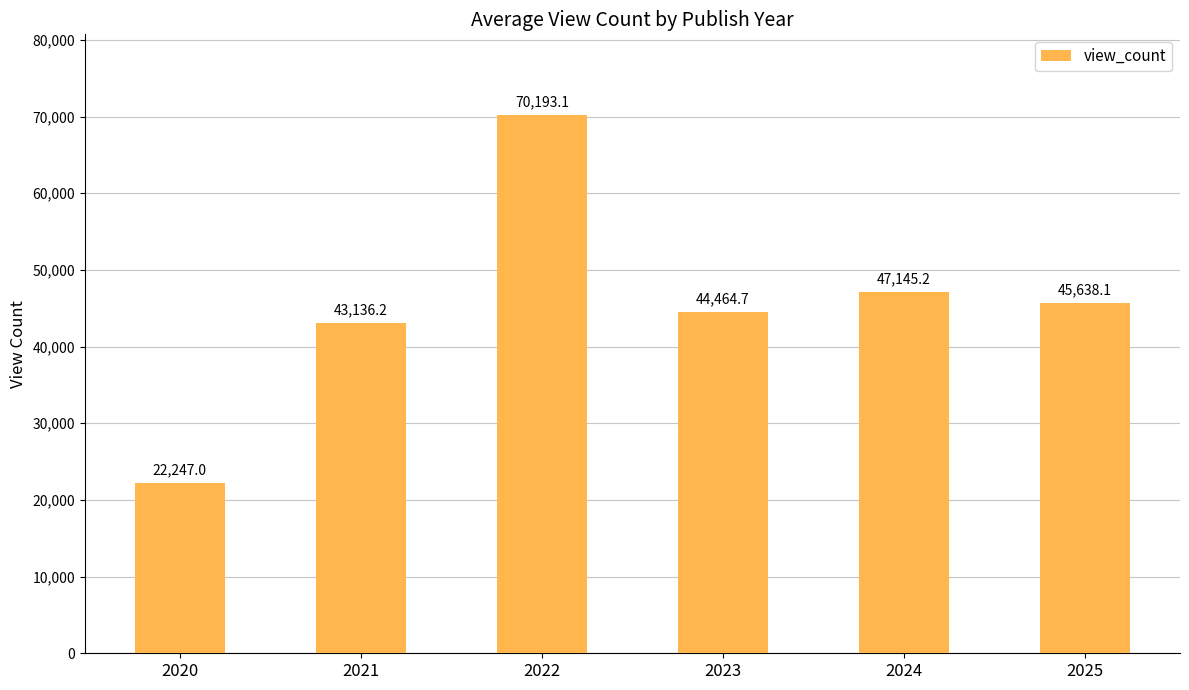

True or false: the data shows 16801.0 at 2021.

False